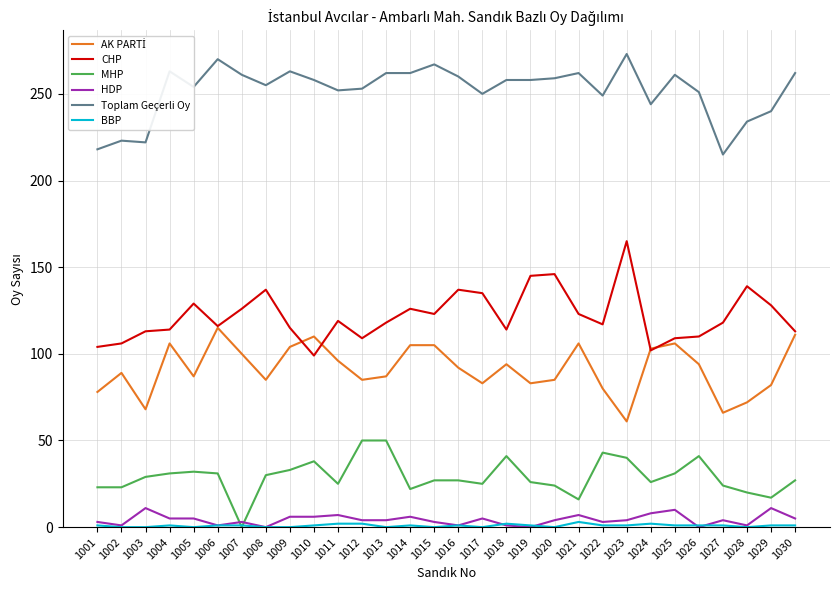

At which label does Toplam Geçerli Oy first exceed 258?

1004